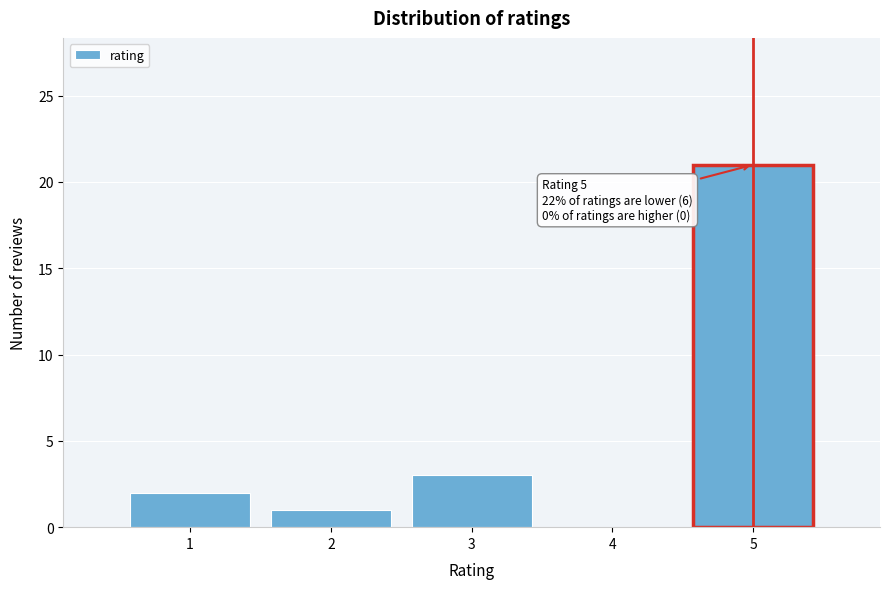

Reading right to left, extract all data points from this chart.

5=21	4=0	3=3	2=1	1=2